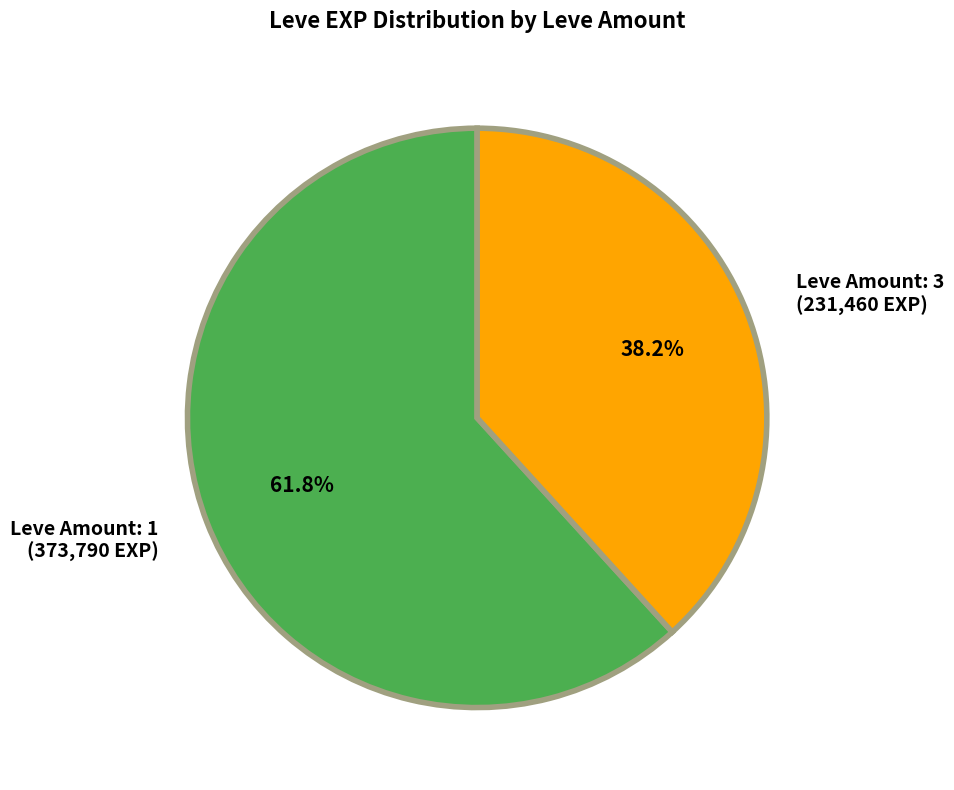

How many slices are in this pie chart?

2